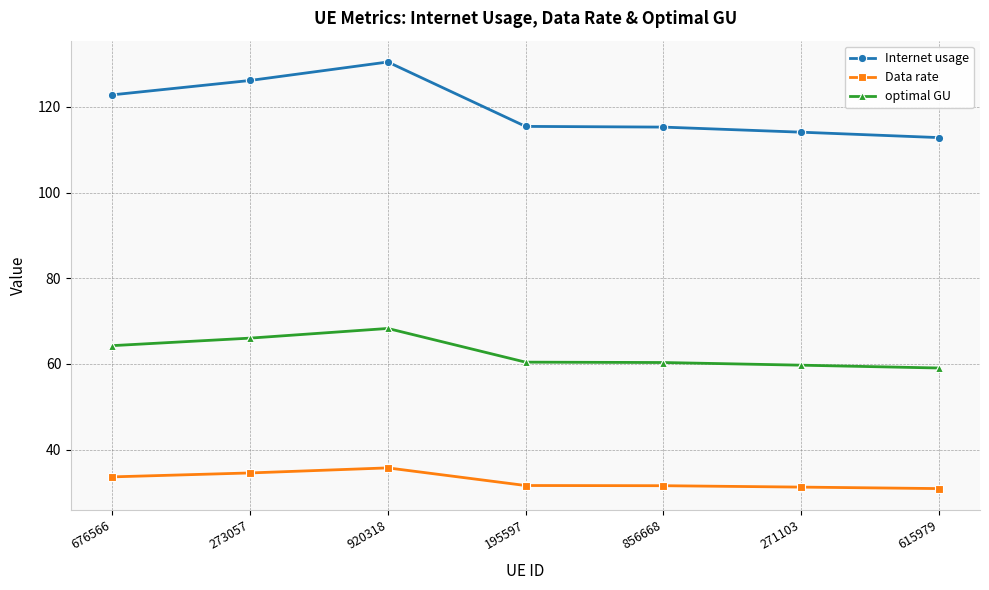

Does the chart display data point markers on the line(s)?

Yes